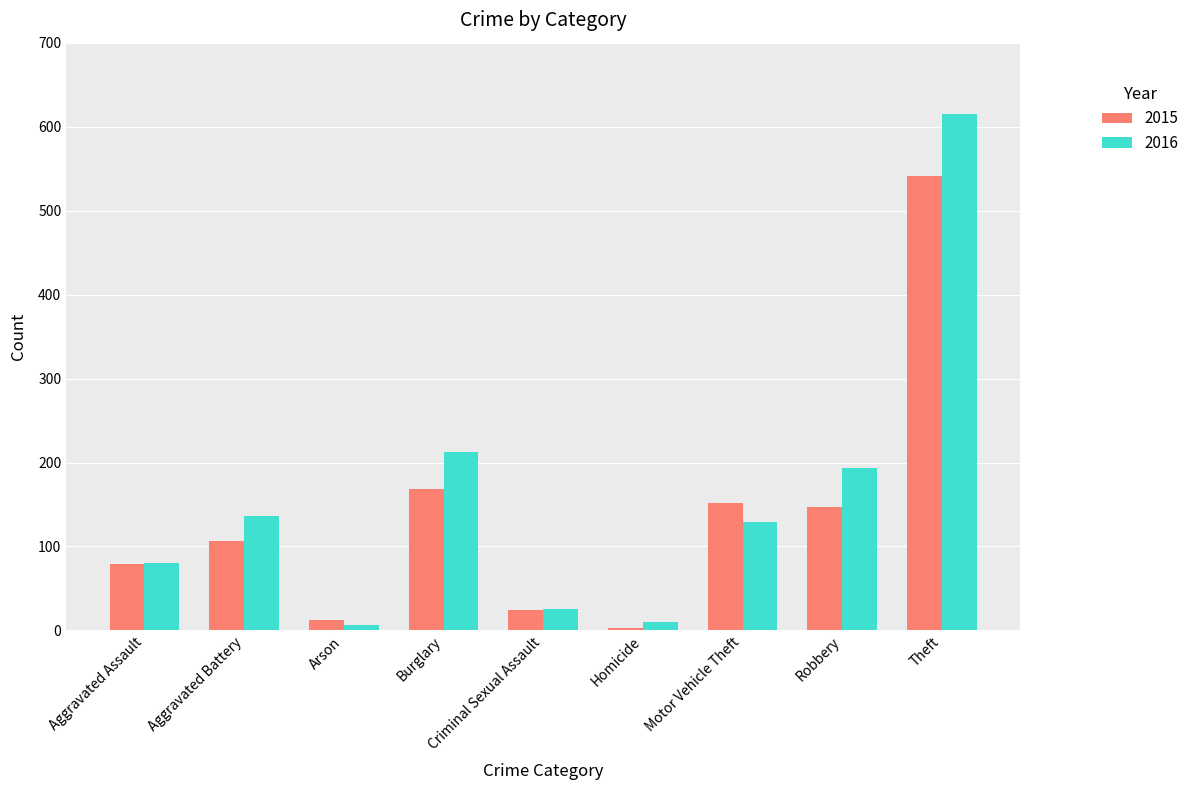

Which series has the largest total across all categories?

2016